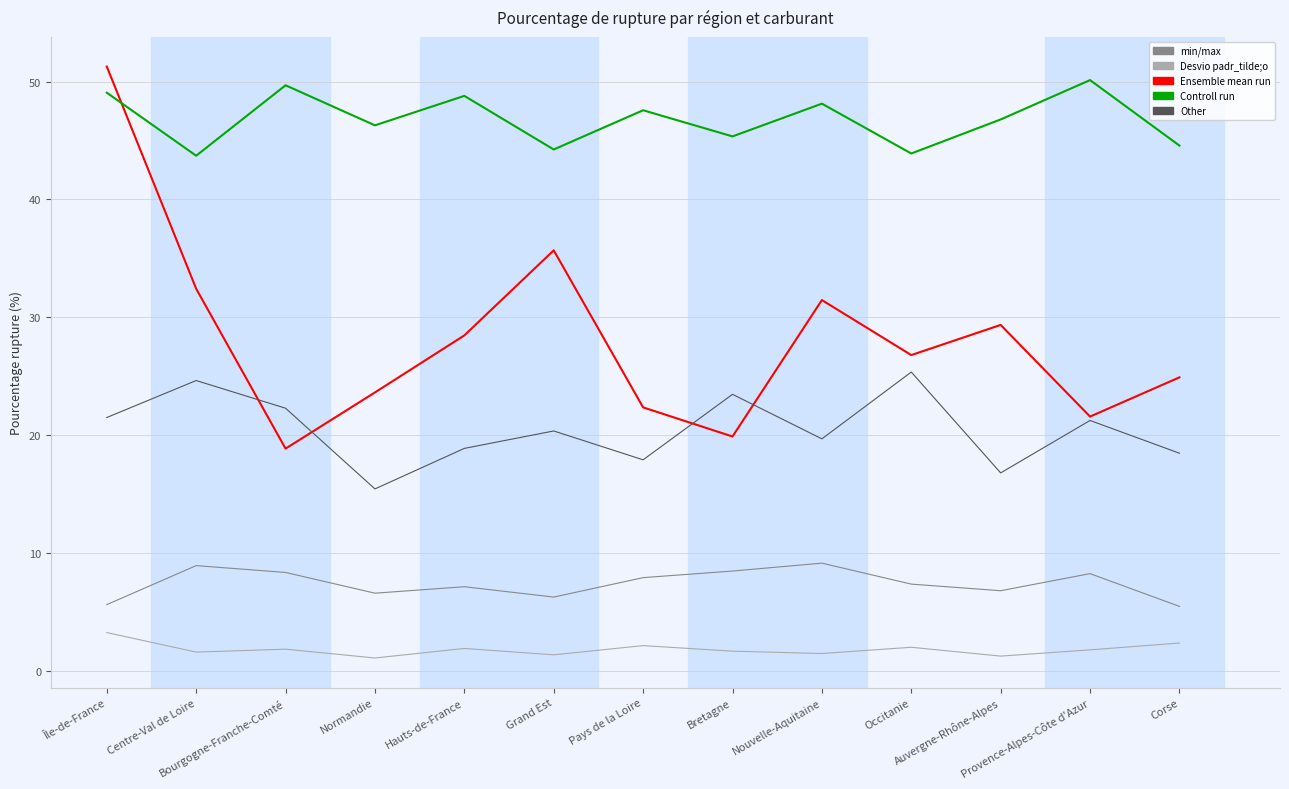

Count the number of categories in the chart.

13